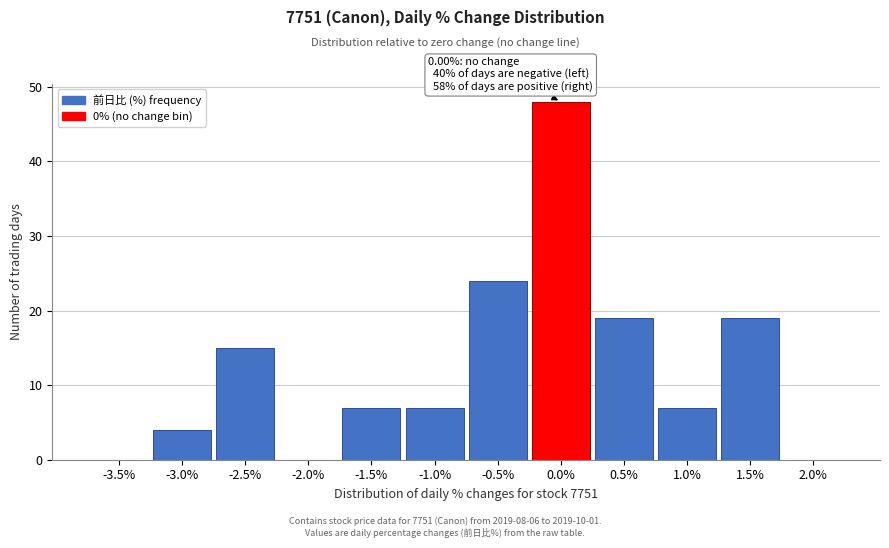

Reading left to right, transcribe all the data shown in this chart.

-3.5%=0	-3.0%=4	-2.5%=15	-2.0%=0	-1.5%=7	-1.0%=7	-0.5%=24	0.0%=48	0.5%=19	1.0%=7	1.5%=19	2.0%=0